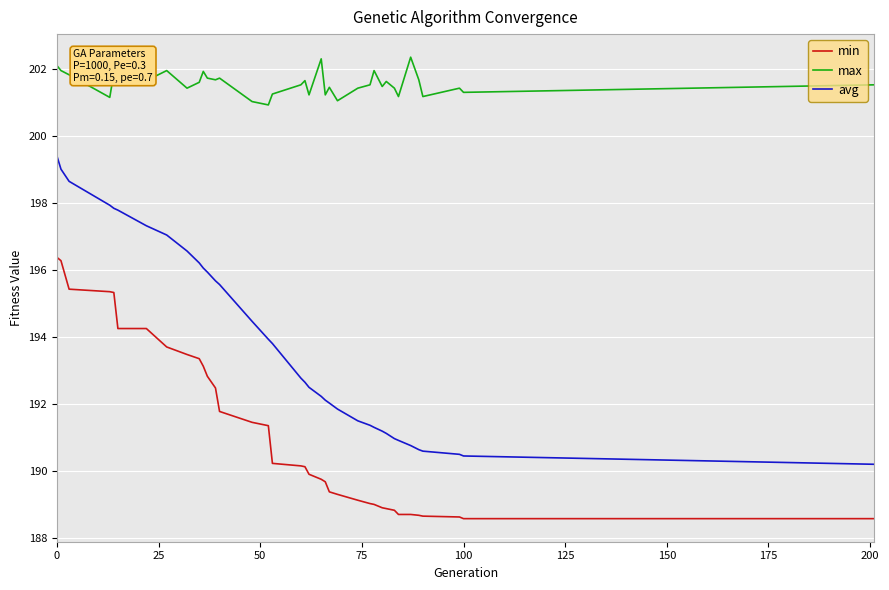

True or false: min and avg intersect in this chart.

False